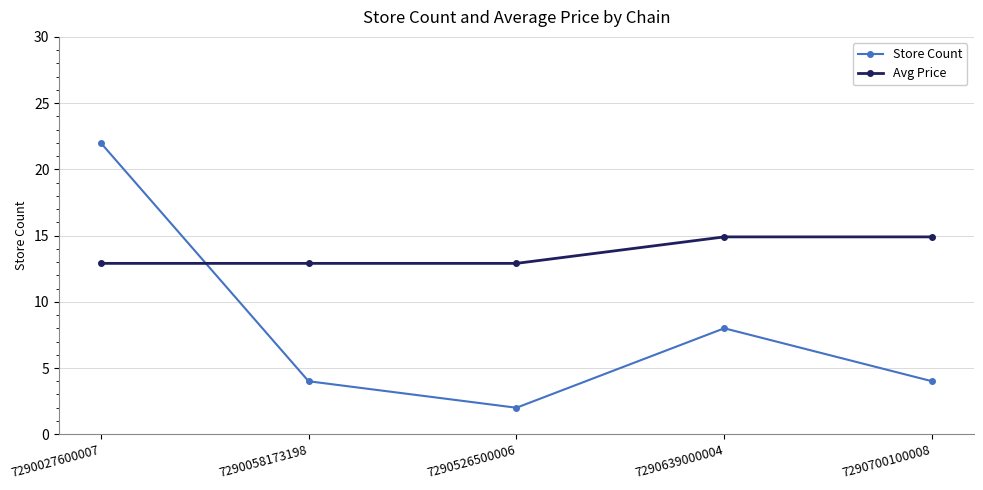

What are all the series names shown in the legend?

Store Count, Avg Price